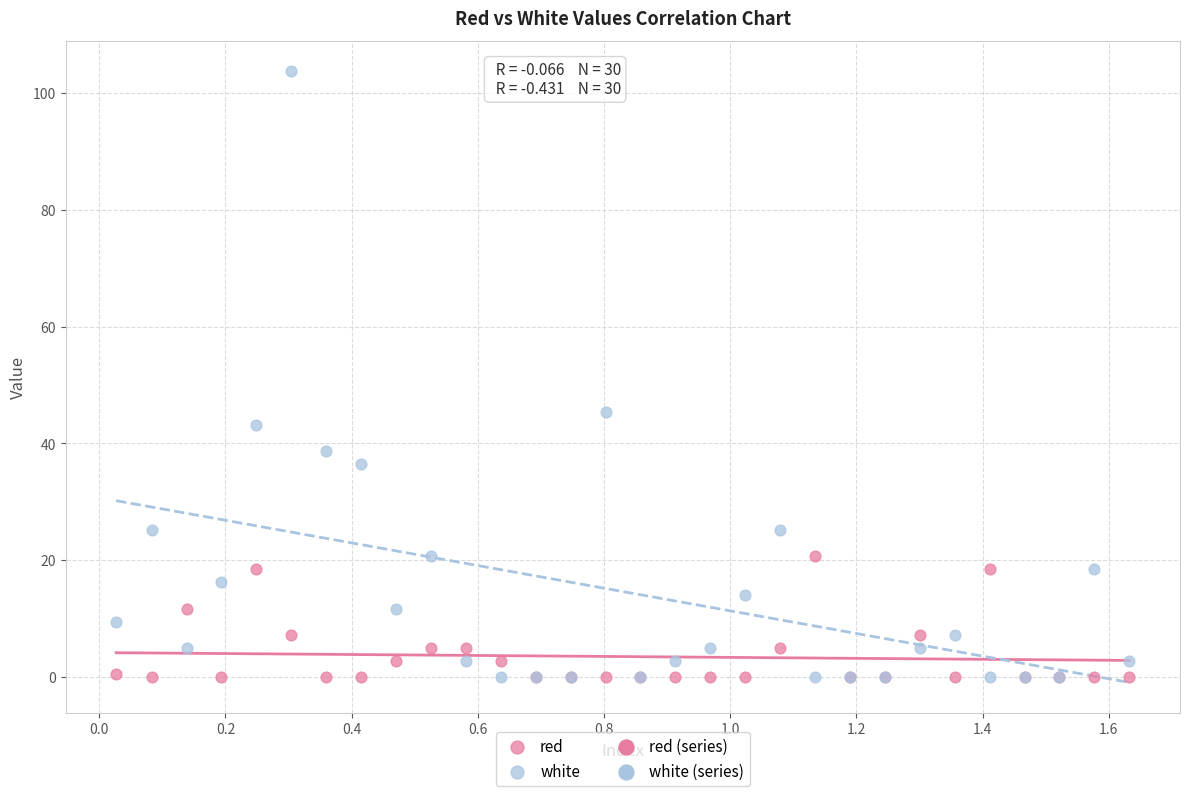

In the white series, what Y value is closest to 51?

45.4